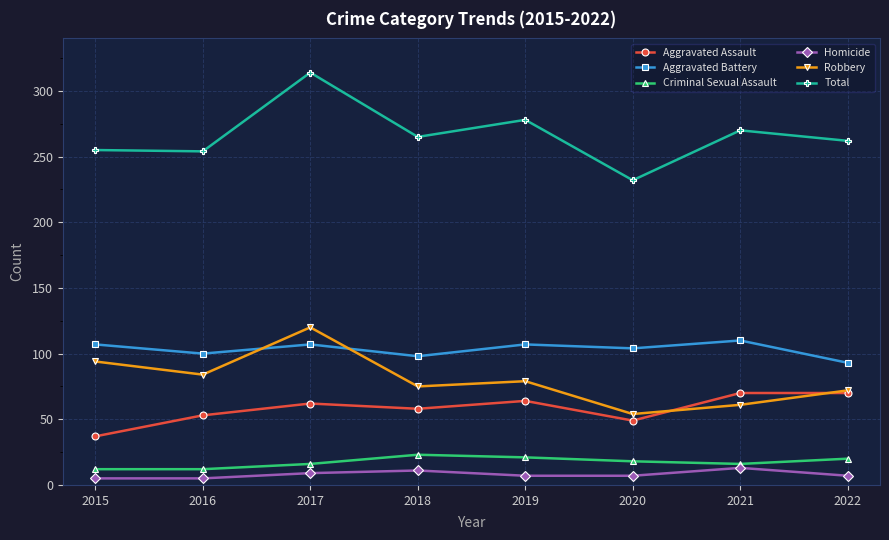

Does the chart display data point markers on the line(s)?

Yes